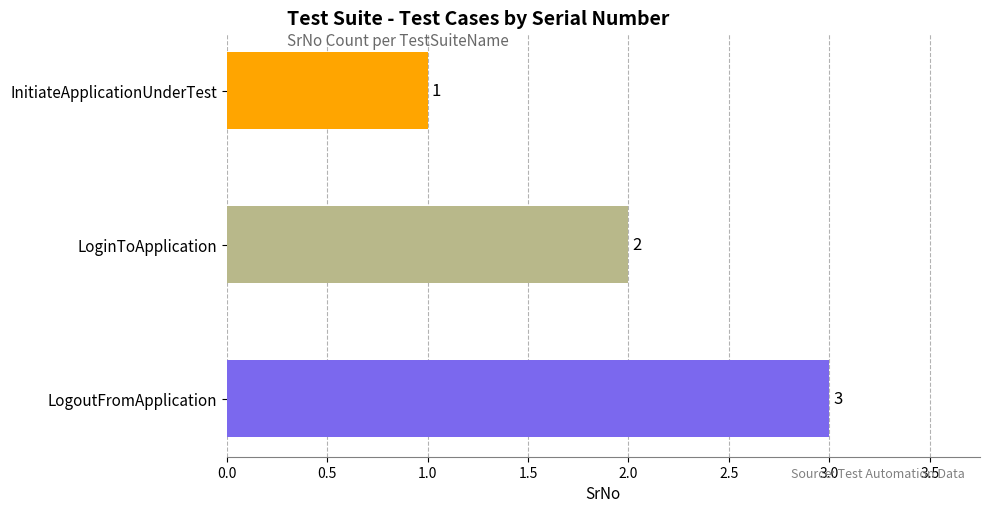

List the labels in order of value, smallest first.

InitiateApplicationUnderTest, LoginToApplication, LogoutFromApplication